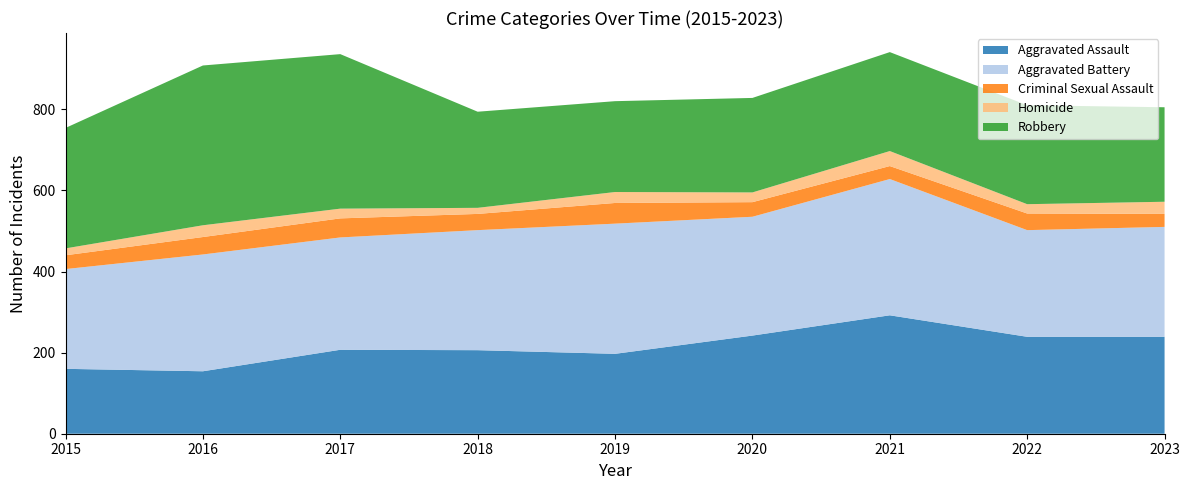

Reading left to right, what are all the values shown in this chart?

Aggravated Assault: 160	154	207	206	197	242	292	239	239
Aggravated Battery: 246	288	277	296	321	293	336	263	271
Criminal Sexual Assault: 34	43	47	40	51	36	32	41	32
Homicide: 17	29	24	15	27	24	37	23	30
Robbery: 297	394	381	237	224	233	244	244	233